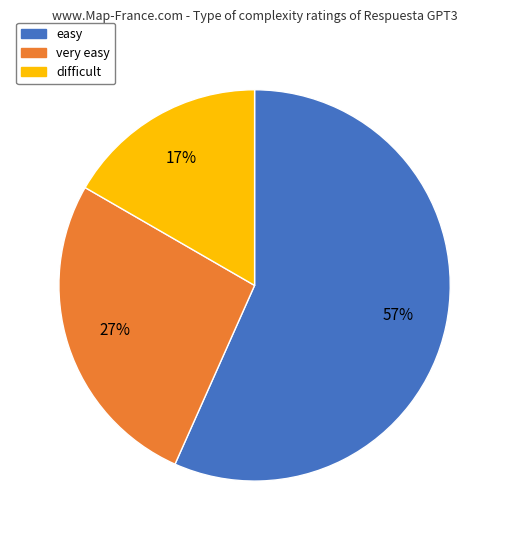

Do very easy and difficult together represent more than half of the pie?

No